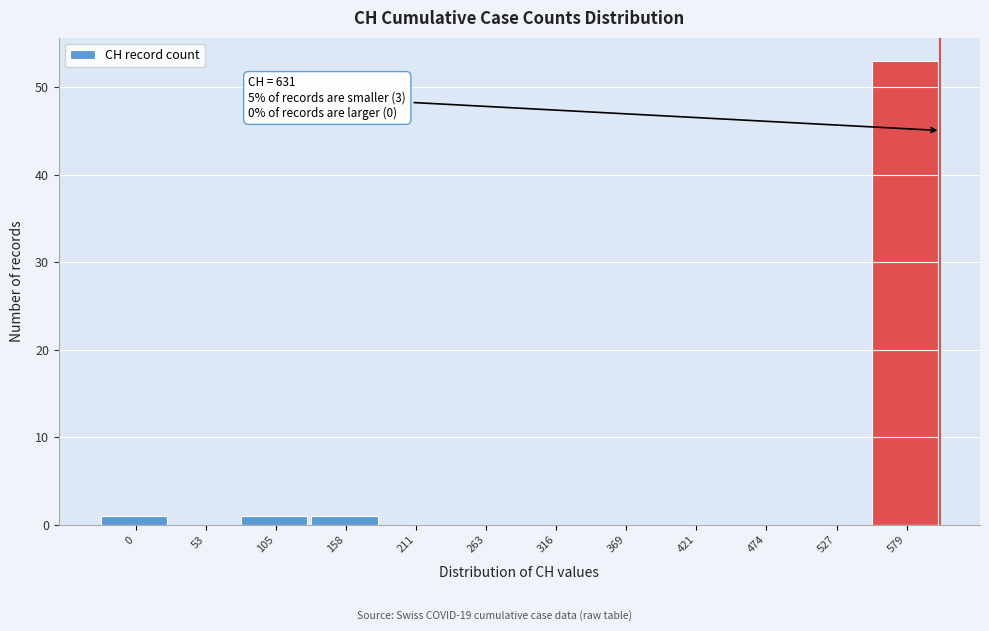

Reading left to right, list all the values displayed in this chart.

0=1	53=0	105=1	158=1	211=0	263=0	316=0	369=0	421=0	474=0	527=0	579=53